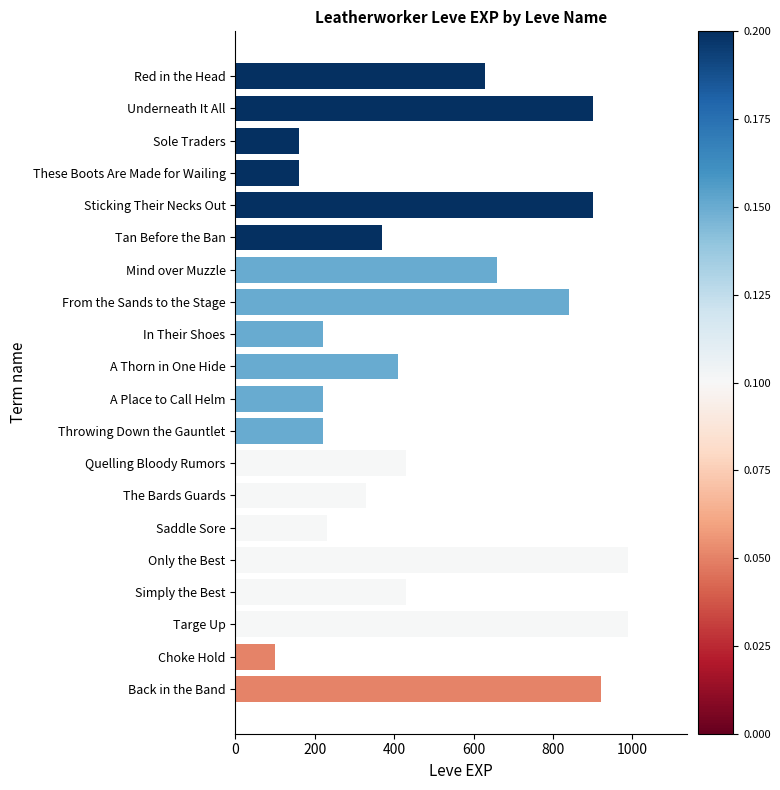

What is the label of the 5th bar from the bottom?

Only the Best